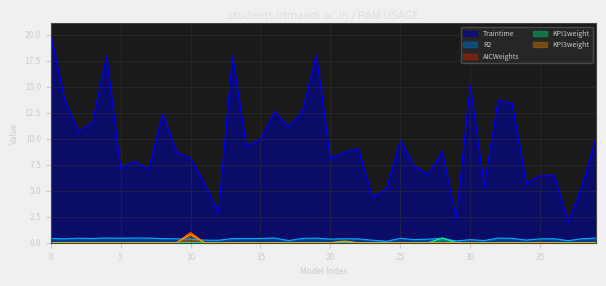

Reading left to right, transcribe all the data shown in this chart.

Traintime: 20.1	13.8	10.6	11.6	17.9	7.2	7.8	7.1	12.3	8.7	8.1	5.7	2.9	17.9	9.3	9.9	12.6	11.1	12.6	18.0	8.1	8.7	9.1	4.4	5.1	9.8	7.3	6.5	8.8	2.3	15.1	5.4	13.7	13.4	5.7	6.4	6.5	2.0	5.5	10.1
R2: 0.4	0.4	0.4	0.4	0.5	0.4	0.5	0.4	0.4	0.4	0.3	0.3	0.2	0.4	0.4	0.4	0.5	0.2	0.4	0.4	0.4	0.4	0.4	0.2	0.1	0.4	0.3	0.3	0.4	0.2	0.3	0.2	0.4	0.4	0.3	0.4	0.4	0.2	0.4	0.4
AICWeights: 0.0	0.0	0.0	0.0	0.0	0.0	0.0	0.0	0.0	0.0	1.0	0.0	0.0	0.0	0.0	0.0	0.0	0.0	0.0	0.0	0.0	0.0	0.0	0.0	0.0	0.0	0.0	0.0	0.0	0.0	0.0	0.0	0.0	0.0	0.0	0.0	0.0	0.0	0.0	0.0
KPI1weight: 0.0	0.0	0.0	0.0	0.0	0.0	0.0	0.0	0.0	0.0	0.0	0.0	0.0	0.0	0.0	0.0	0.0	0.0	0.0	0.0	0.0	0.1	0.0	0.0	0.0	0.0	0.0	0.0	0.5	0.0	0.0	0.0	0.0	0.0	0.0	0.0	0.0	0.0	0.0	0.0
KPI3weight: 0.0	0.0	0.0	0.0	0.0	0.0	0.0	0.0	0.0	0.0	0.8	0.0	0.0	0.0	0.0	0.0	0.0	0.0	0.0	0.0	0.0	0.2	0.0	0.0	0.0	0.0	0.0	0.0	0.0	0.0	0.0	0.0	0.0	0.0	0.0	0.0	0.0	0.0	0.0	0.0